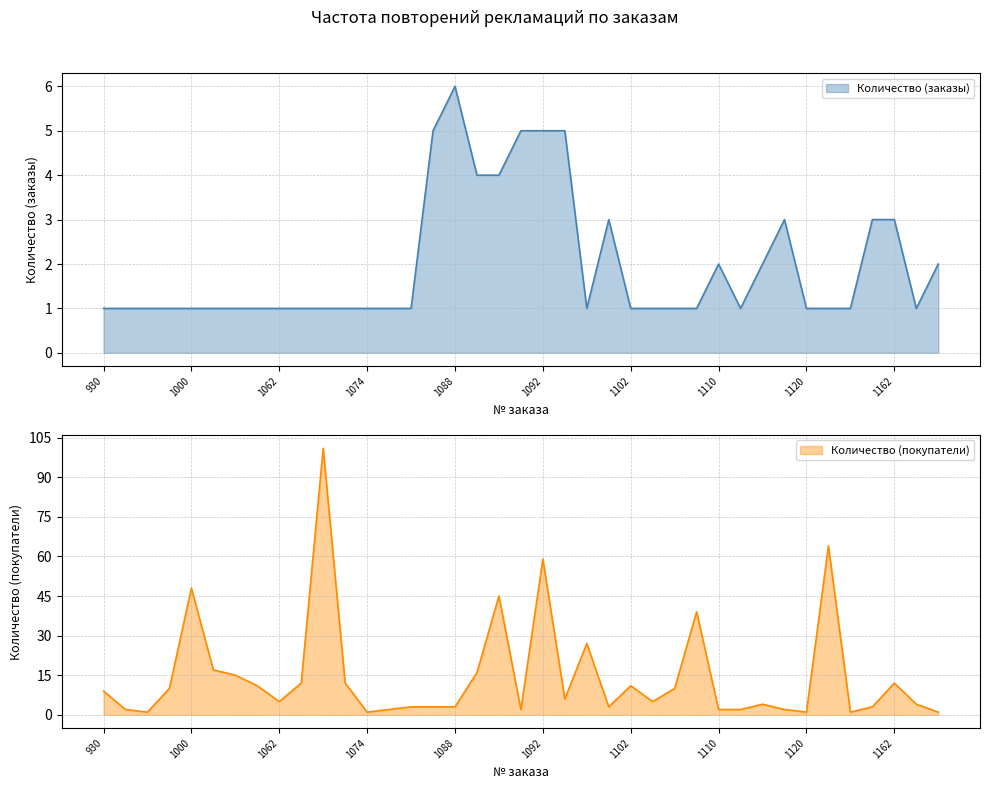

What is the change in value from 1065 to 1090?

+3